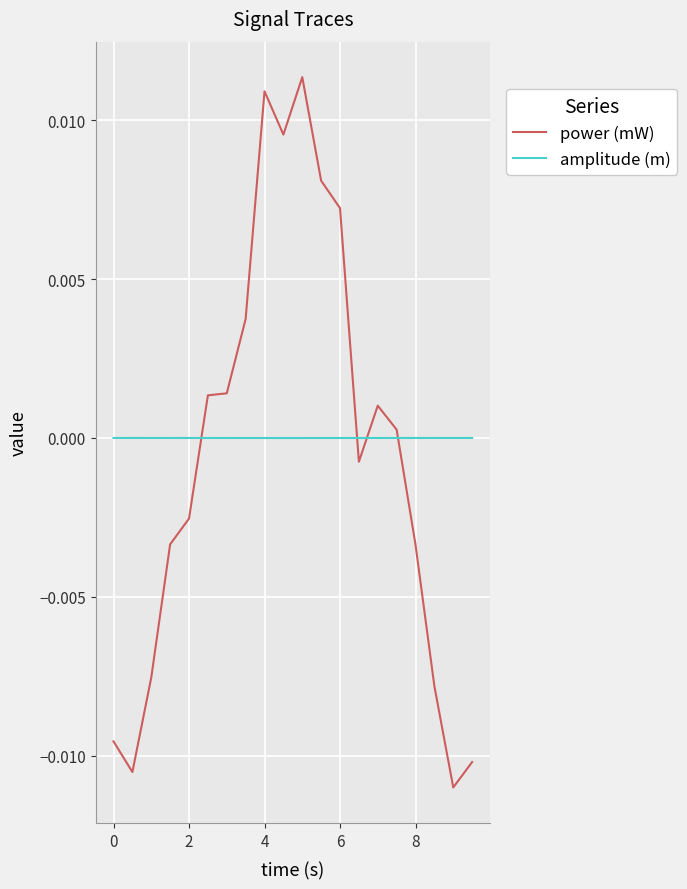

Rank the series by their maximum value, from lowest to highest.

amplitude (m), power (mW)